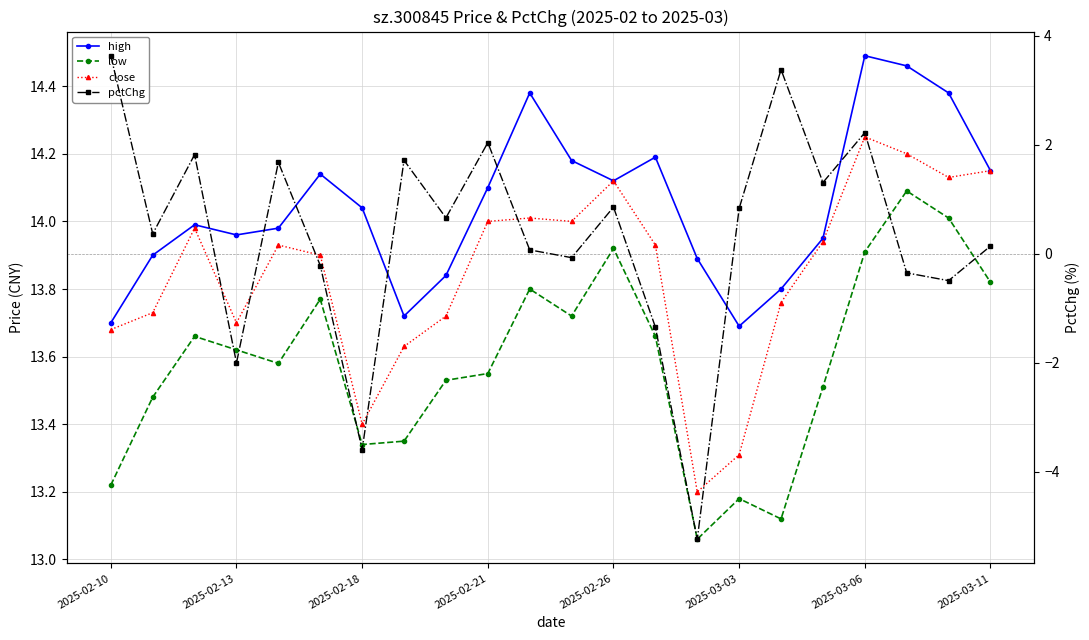

Reading right to left, what are all the values shown in this chart?

high: 14.2	14.4	14.5	14.5	13.9	13.8	13.7	13.9	14.2	14.1	14.2	14.4	14.1	13.8	13.7	14.0	14.1	14.0	14.0	14.0	13.9	13.7
low: 13.8	14.0	14.1	13.9	13.5	13.1	13.2	13.1	13.7	13.9	13.7	13.8	13.6	13.5	13.3	13.3	13.8	13.6	13.6	13.7	13.5	13.2
close: 14.2	14.1	14.2	14.2	13.9	13.8	13.3	13.2	13.9	14.1	14.0	14.0	14.0	13.7	13.6	13.4	13.9	13.9	13.7	14.0	13.7	13.7
pctChg: 0.1	-0.5	-0.4	2.2	1.3	3.4	0.8	-5.2	-1.3	0.9	-0.1	0.1	2.0	0.7	1.7	-3.6	-0.2	1.7	-2.0	1.8	0.4	3.6